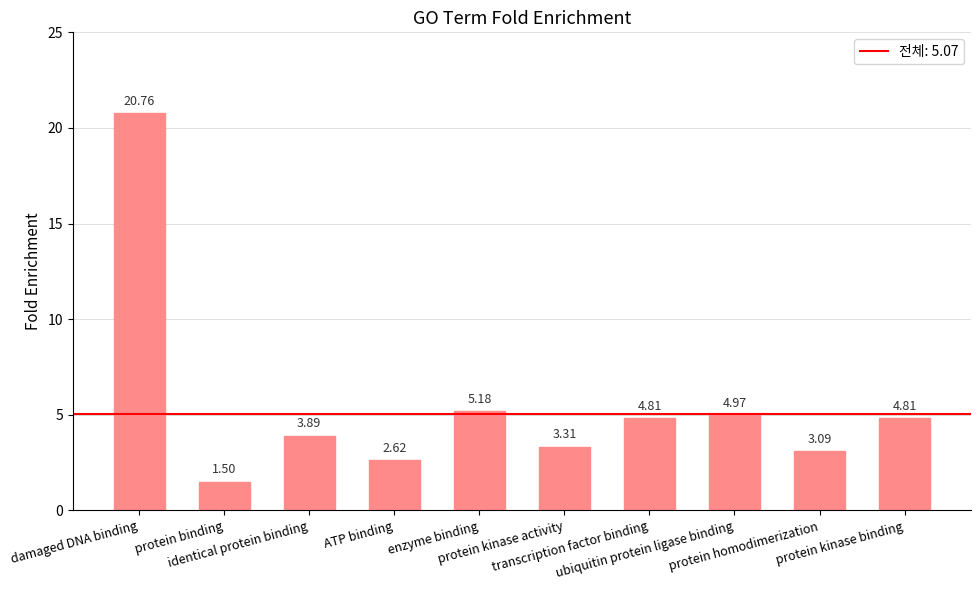

What is the difference between the maximum and minimum values?

19.3